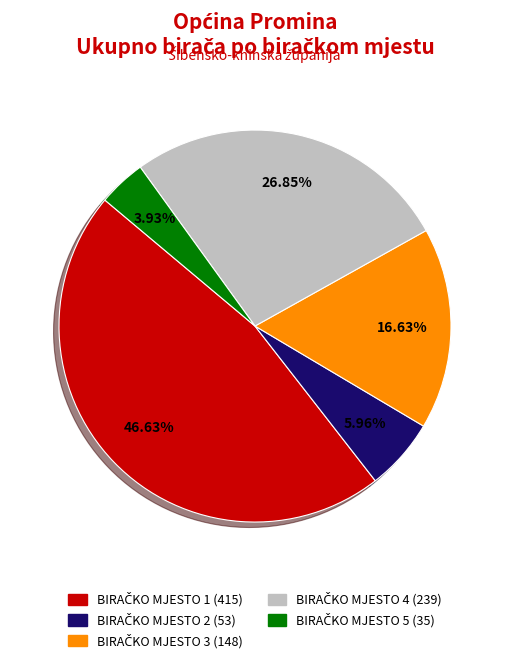

Is there any slice that represents more than half of the pie?

No